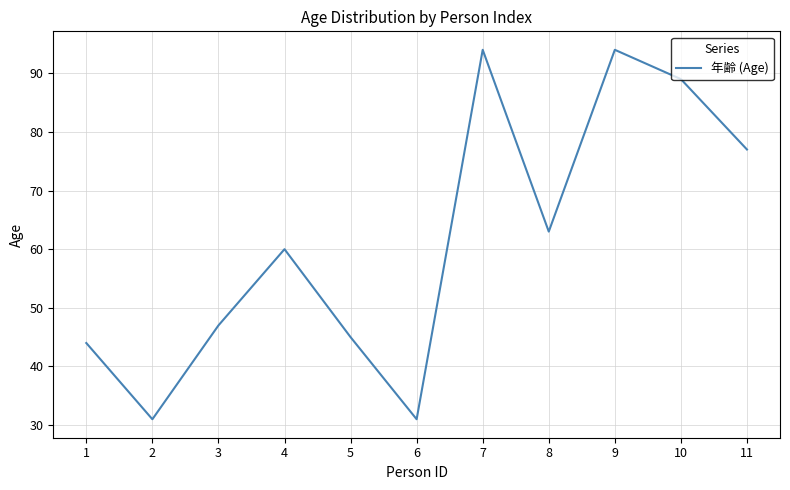

Count the number of categories in the chart.

11